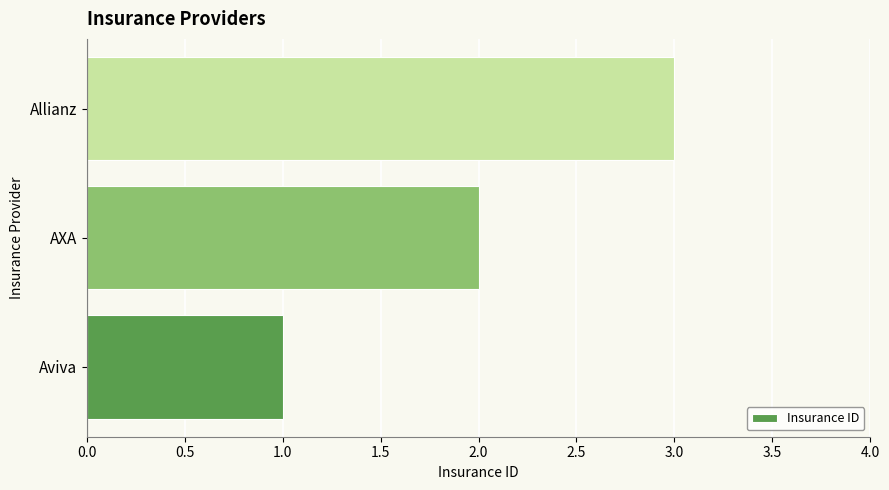

What is the smallest value displayed?

1